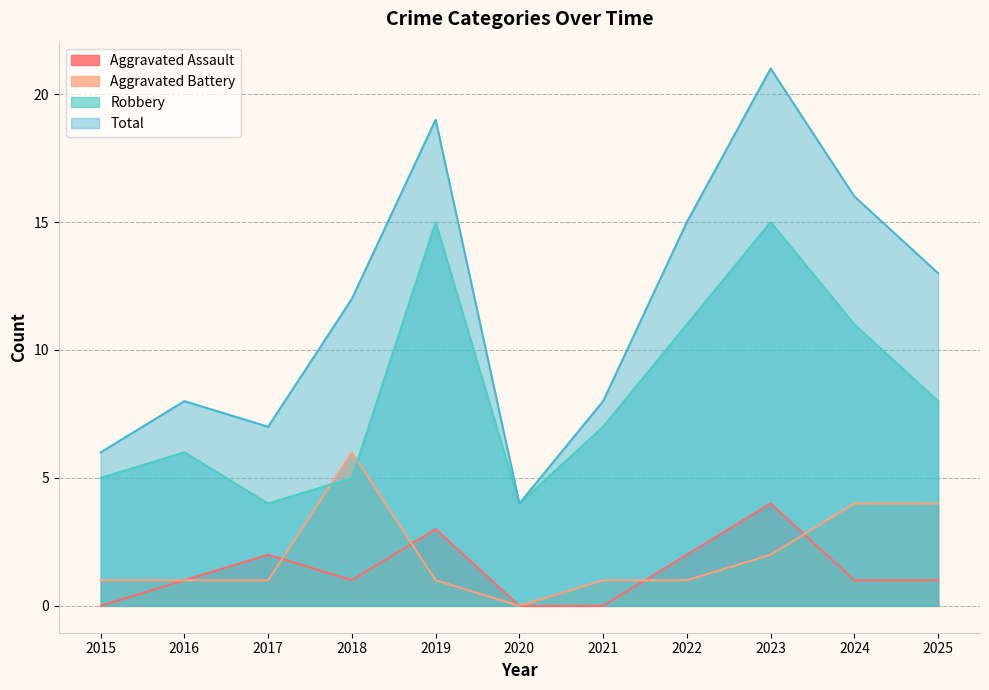

At which category does the chart reach its minimum across all series?

2015